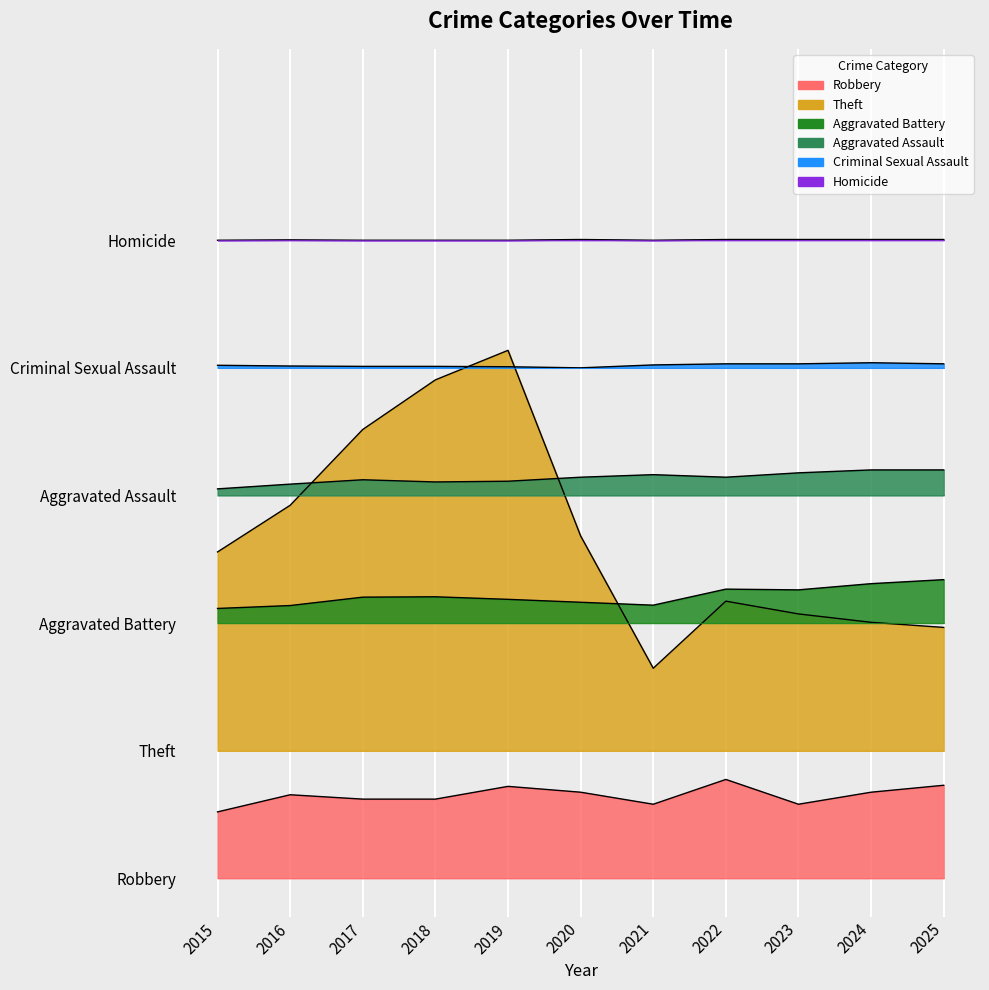

What is the value of the Aggravated Assault point at the 9th from the left?

1112